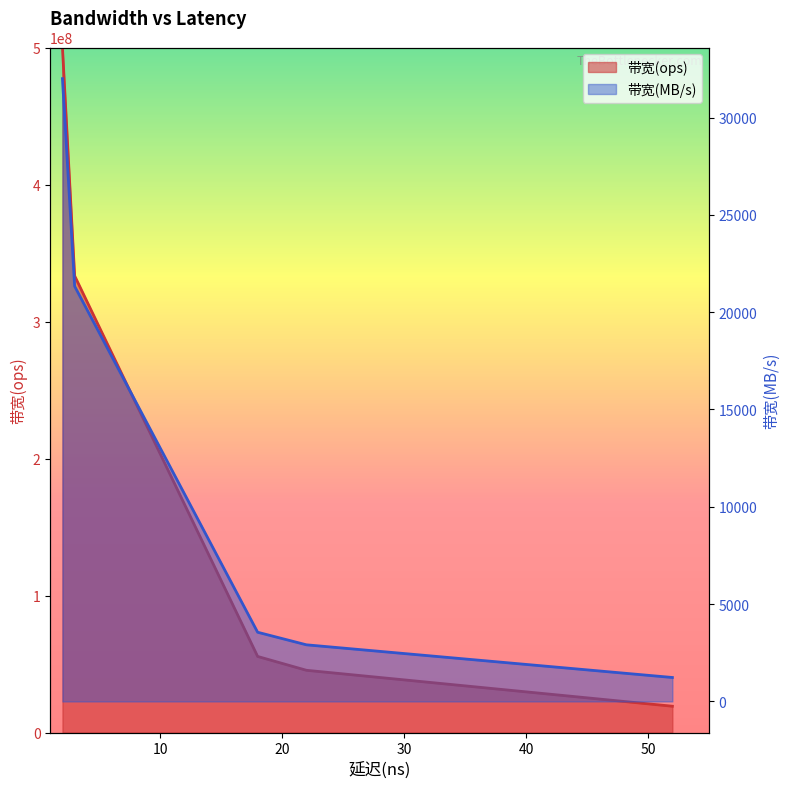

Between 2 and 52, which is larger?

2